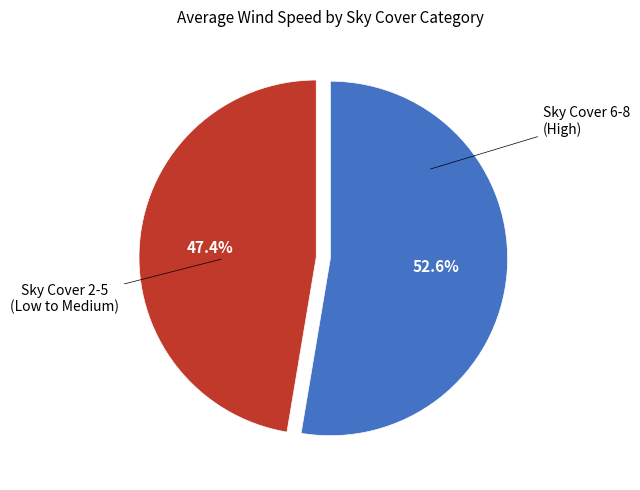

Is there any slice that represents more than half of the pie?

Yes